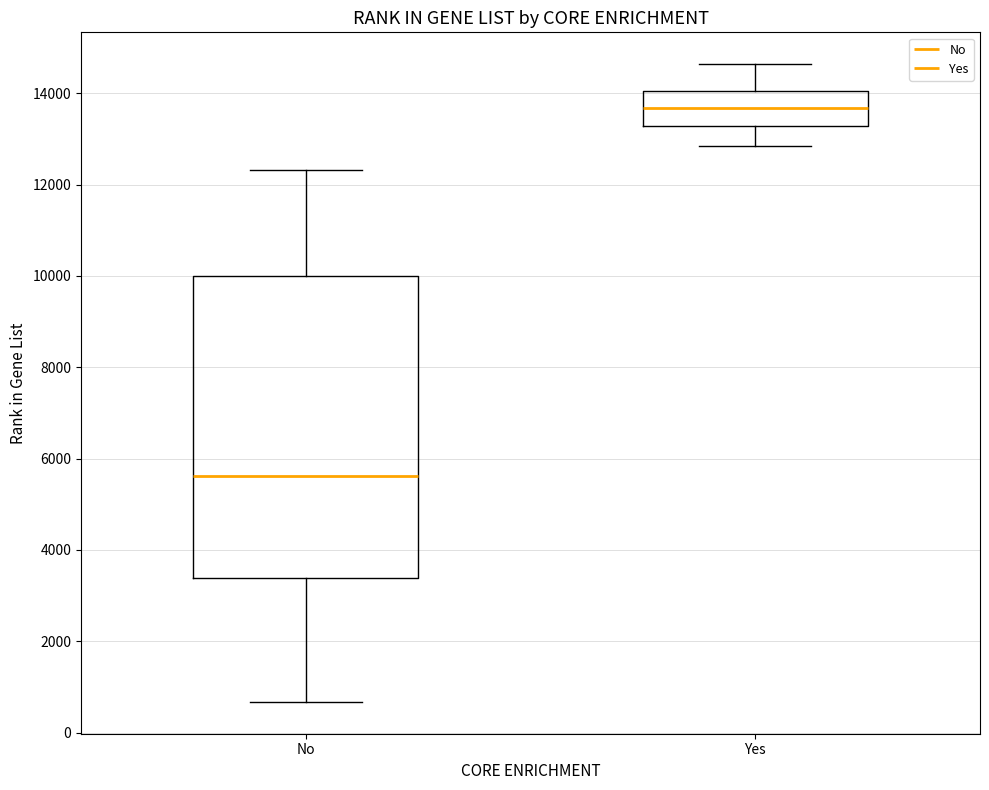

Reading left to right, read every box against the y-axis: the position of its median line, the range the box covers, and the ends of its whiskers. The values are not printed on the chart, so give them approximately, as read against the axis.

No: median 5600, box 3400 to 10000, whiskers 600 to 12400
Yes: median 13600, box 13200 to 14000, whiskers 12800 to 14600